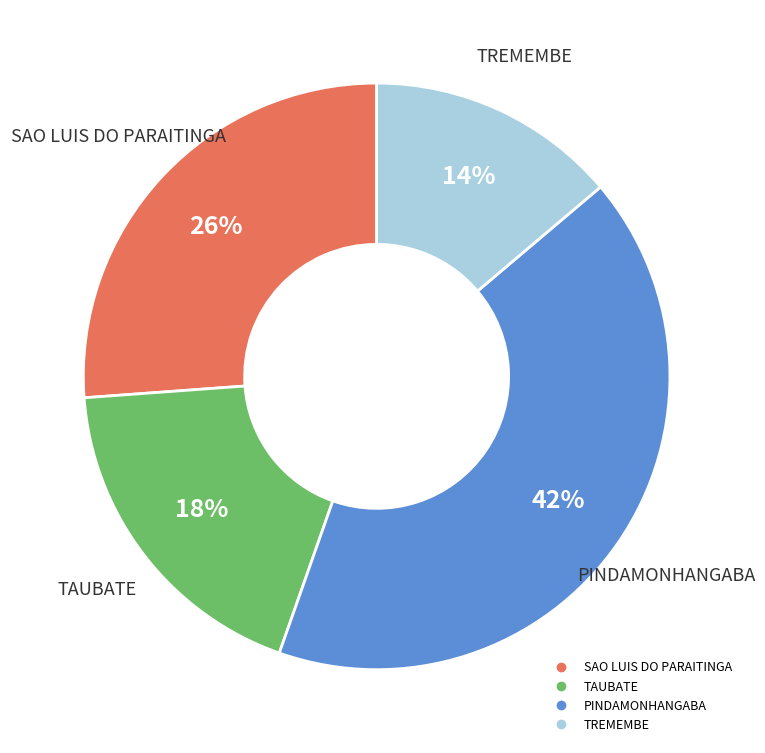

To the nearest percent, what is the average slice percentage?

25%